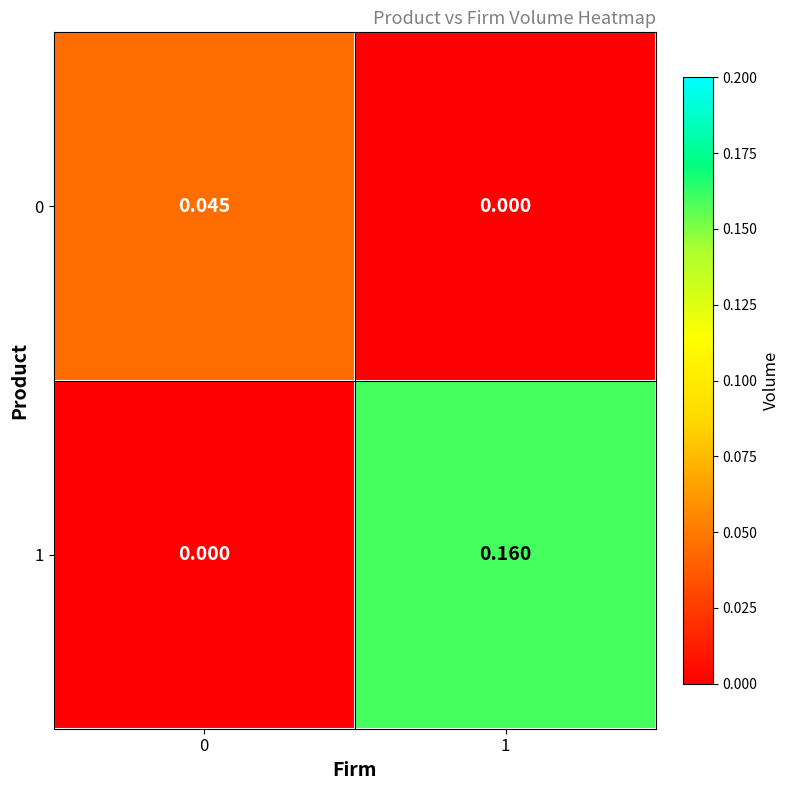

Is the value of 1 at 1 greater than the value of 0 at 1?

Yes